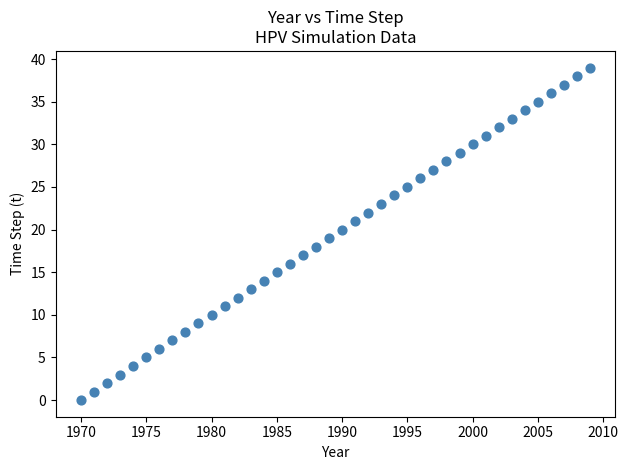

What is the range of Y values (max minus min)?

39